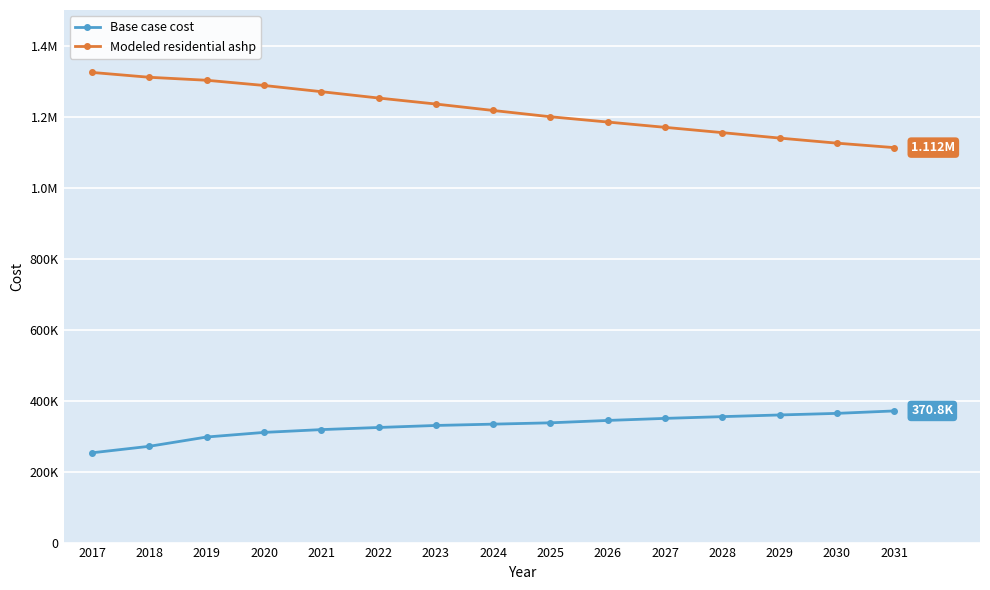

Is it true that Base case cost equals 349804.5 at 2027?

True